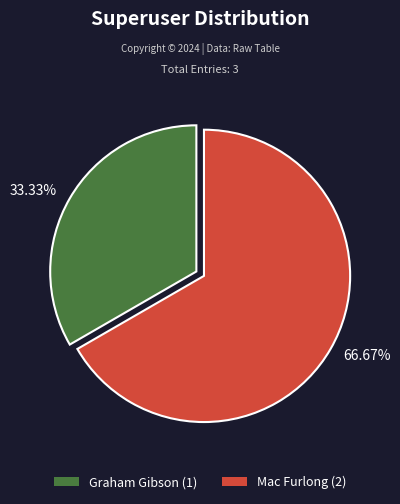

How many slices are in this pie chart?

2